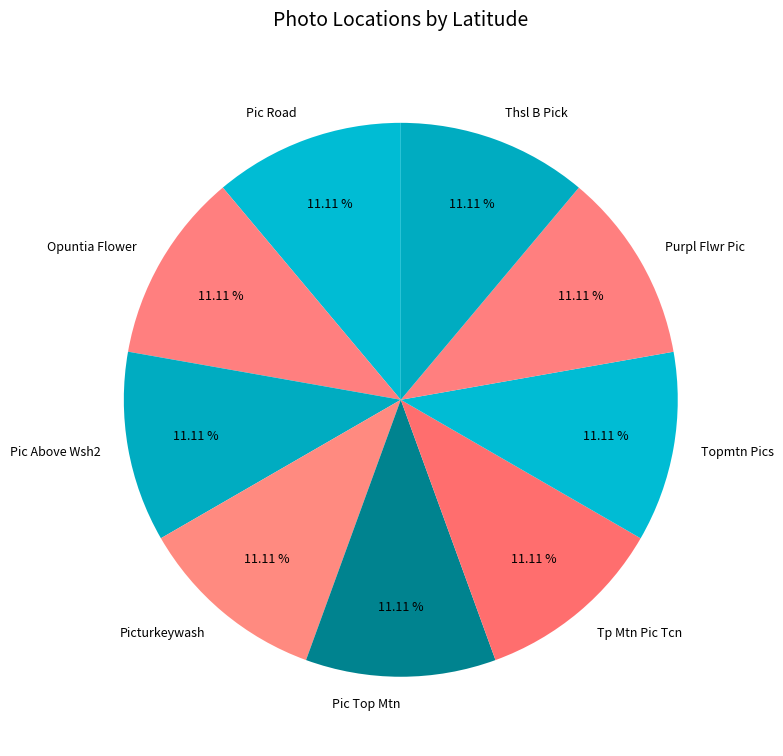

Count the number of slices in the pie.

9